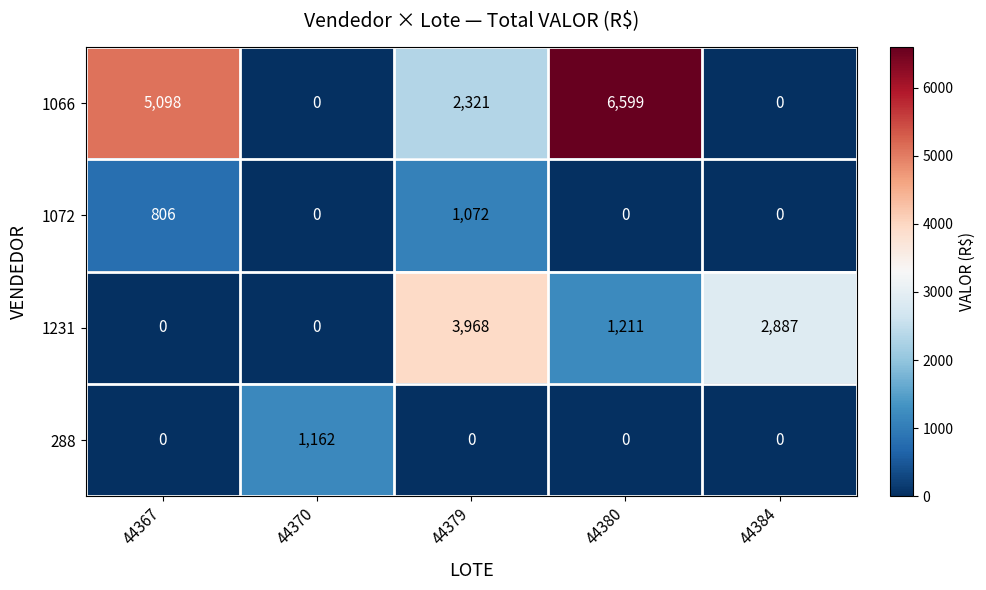

What is the average value of the 1231 series?

1613